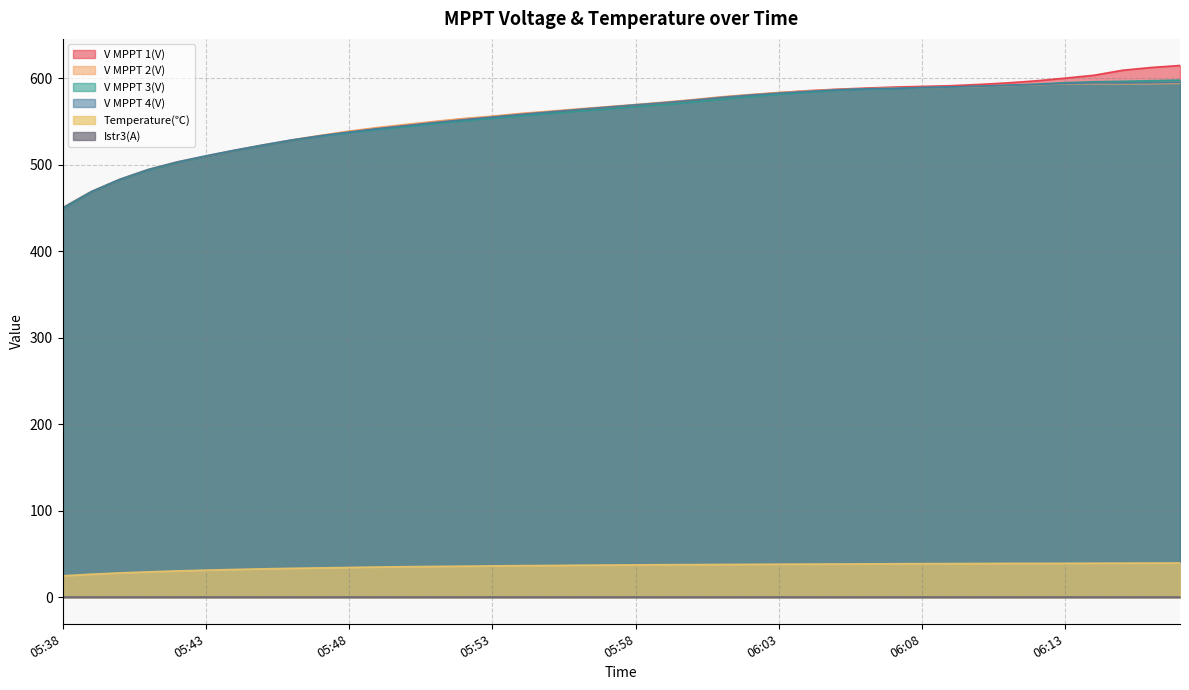

Between which two adjacent categories do V MPPT 1(V) and V MPPT 3(V) first intersect?

05:42 and 05:43